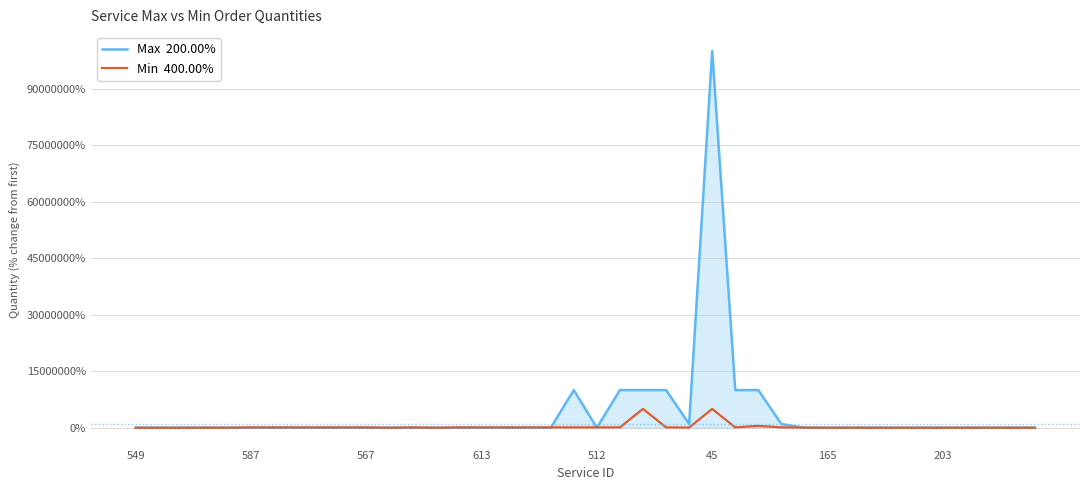

What is the smallest value displayed?

-98